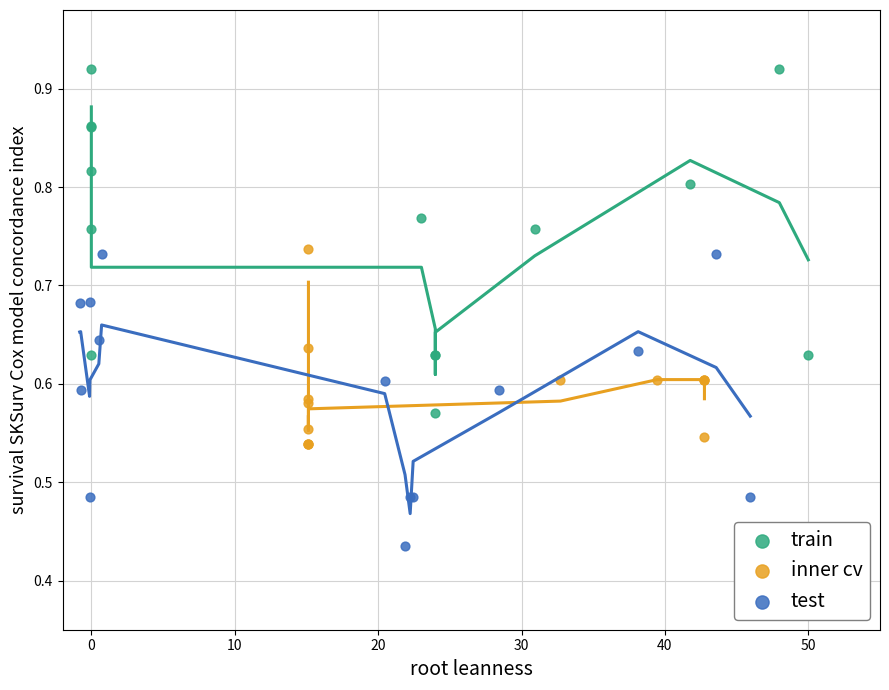

Which series reaches the minimum Y coordinate?

test